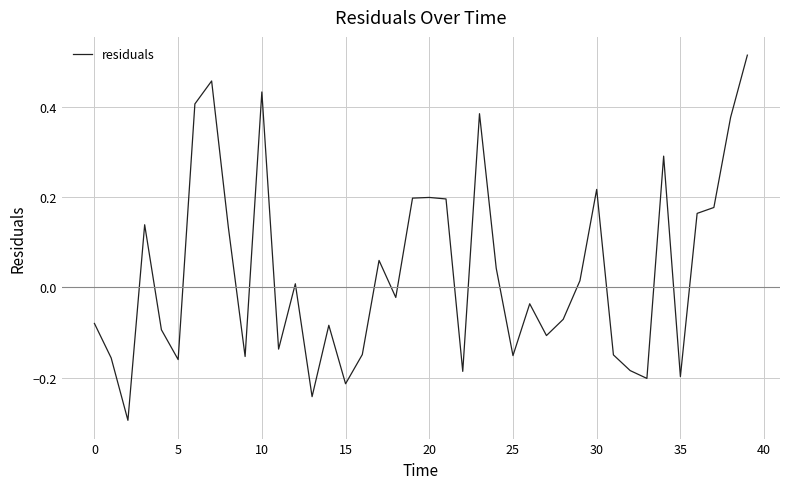

What is the difference between the second highest and second lowest values?

0.7